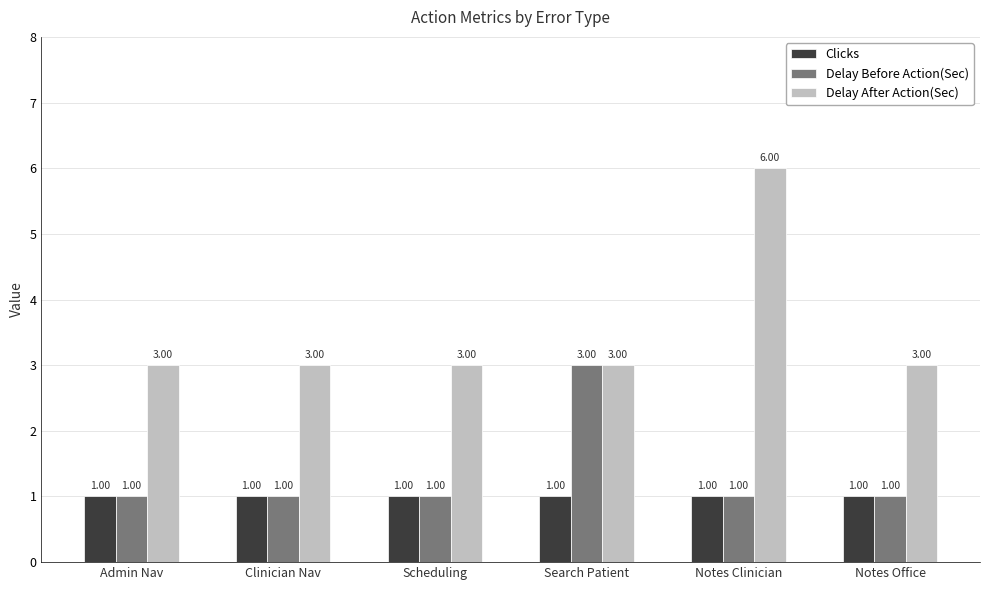

The value of Delay After Action(Sec) at Scheduling is 3. True or false?

True